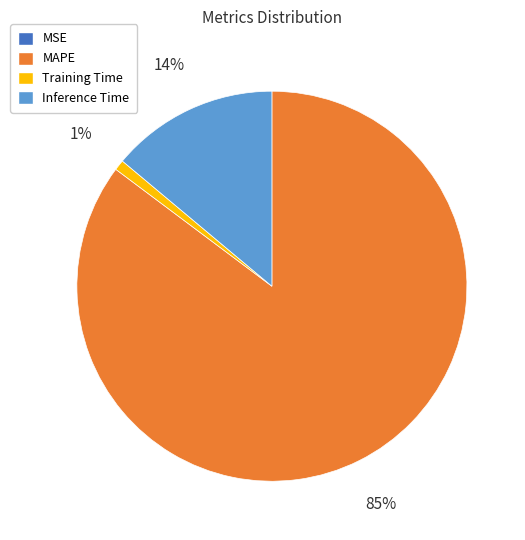

To the nearest percent, what is the difference between the largest and smallest slice percentages?

85%